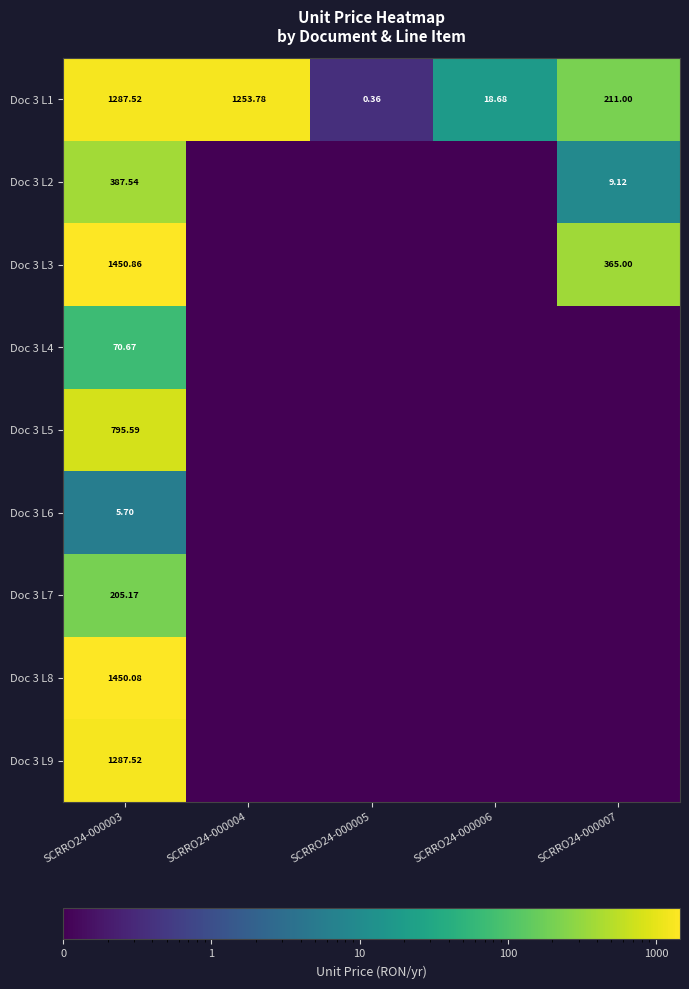

At how many categories does at least one series exceed 755?

2